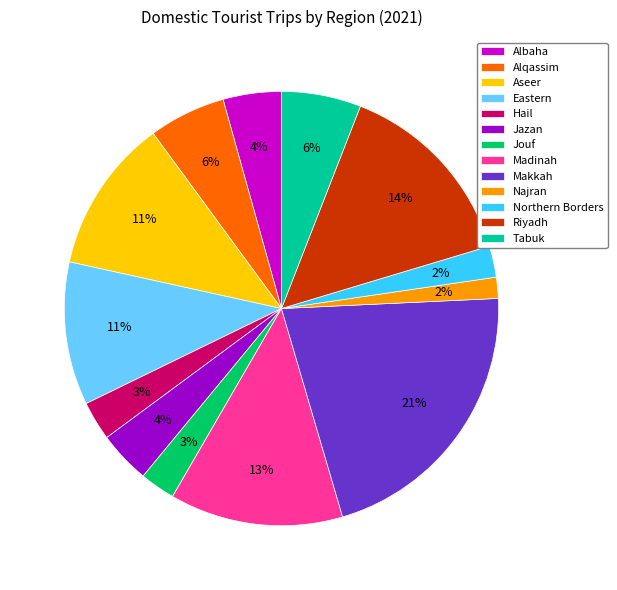

The Albaha slice represents 15% of the pie. True or false?

False